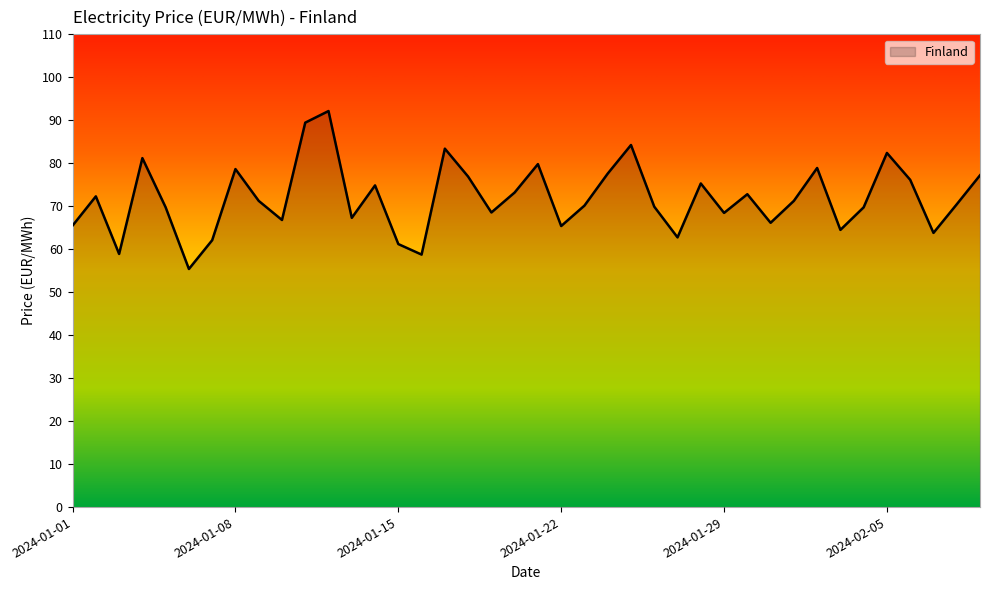

True or false: there are more than 1 points higher than both neighbors.

True